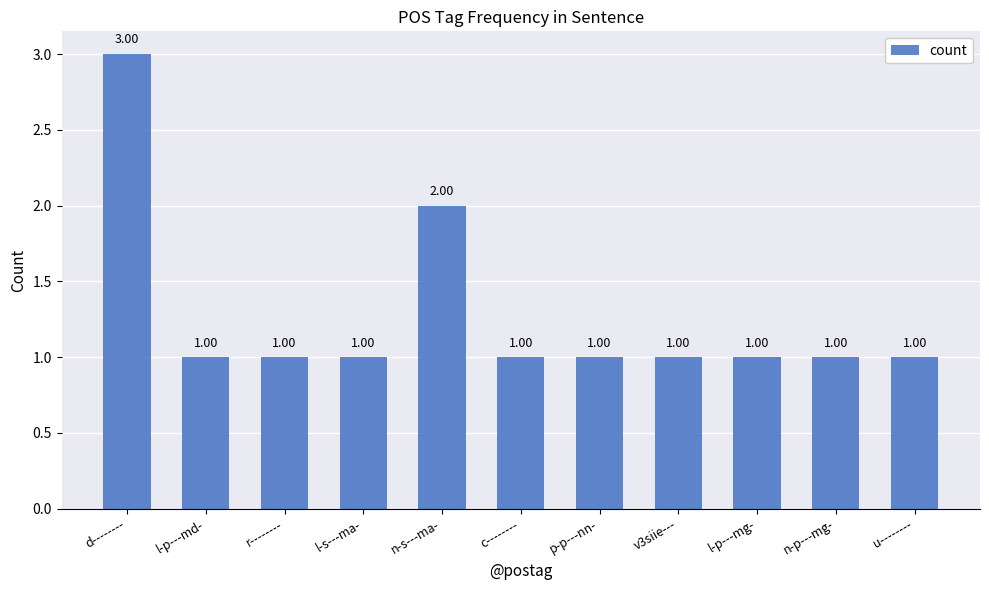

Approximately how many times larger is the value at l-p---md- compared to l-p---mg-?

1.0